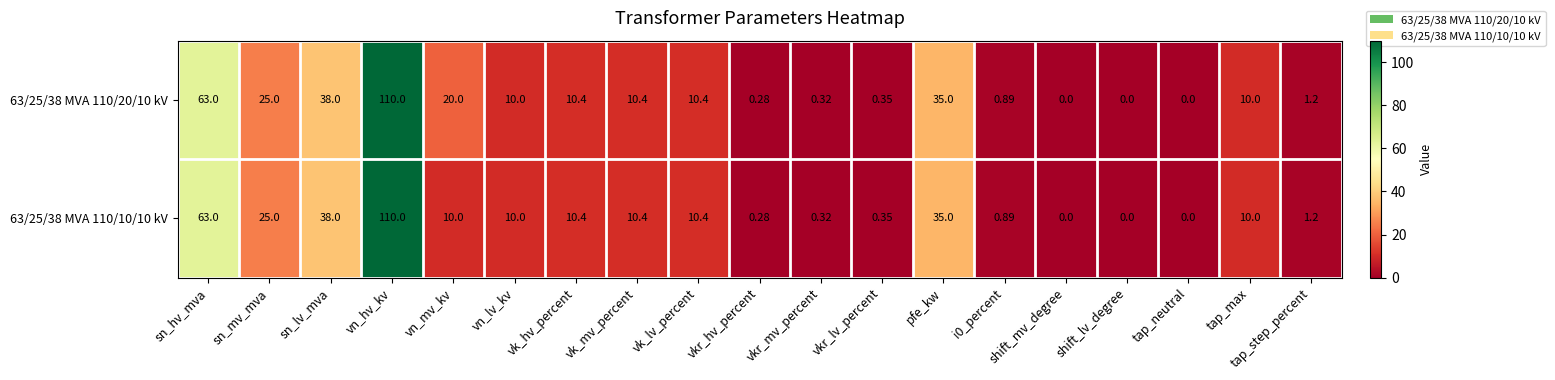

At which label does 63/25/38 MVA 110/10/10 kV first exceed 10?

sn_hv_mva